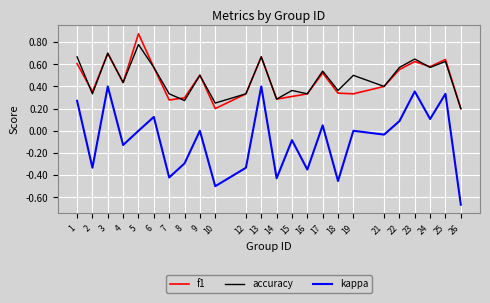

True or false: accuracy has more than 1 points higher than both neighbors.

True